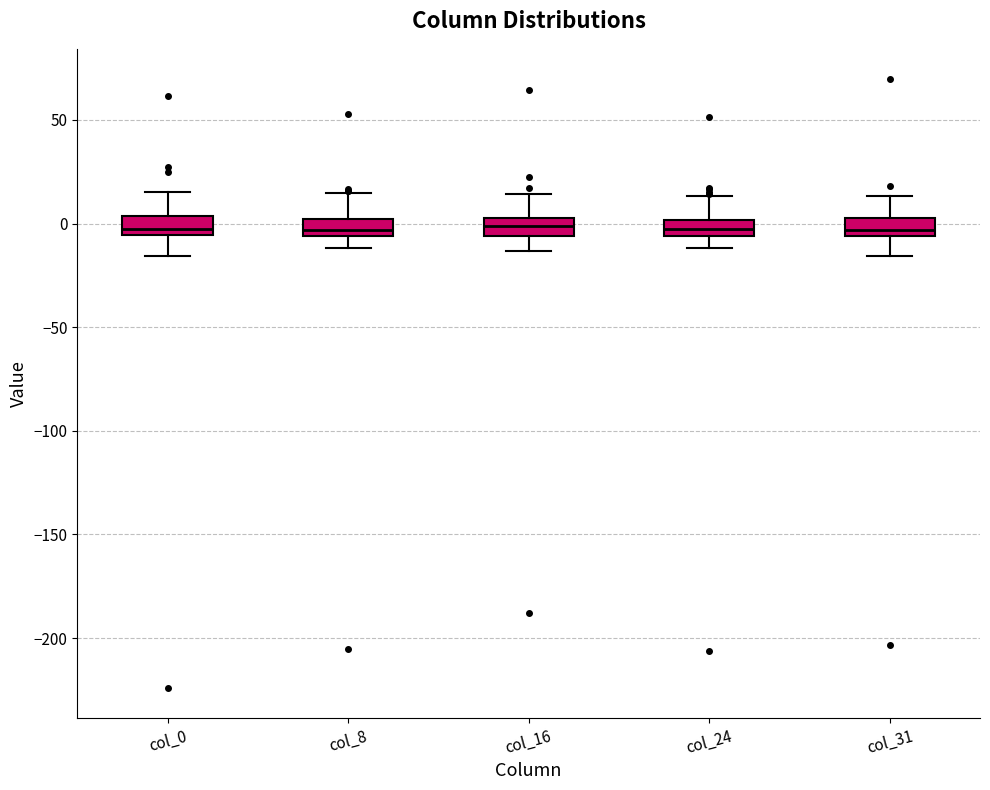

Reading left to right, transcribe this box plot: for each box, give where its median line is, the range the box spans, and where its two whiskers end, as read against the y-axis. The values are not printed on the chart, so give them approximately, as read against the axis.

col_0: median -5 (just above the box's lower edge), box -5 to 5, whiskers -15 to 15
col_8: median -5 (just above the box's lower edge), box -5 to 0, whiskers -10 to 15
col_16: median 0, box -5 to 5, whiskers -15 to 15
col_24: median -5 (inside the box), box -5 to 0, whiskers -10 to 15
col_31: median -5 (inside the box), box -5 to 5, whiskers -15 to 15